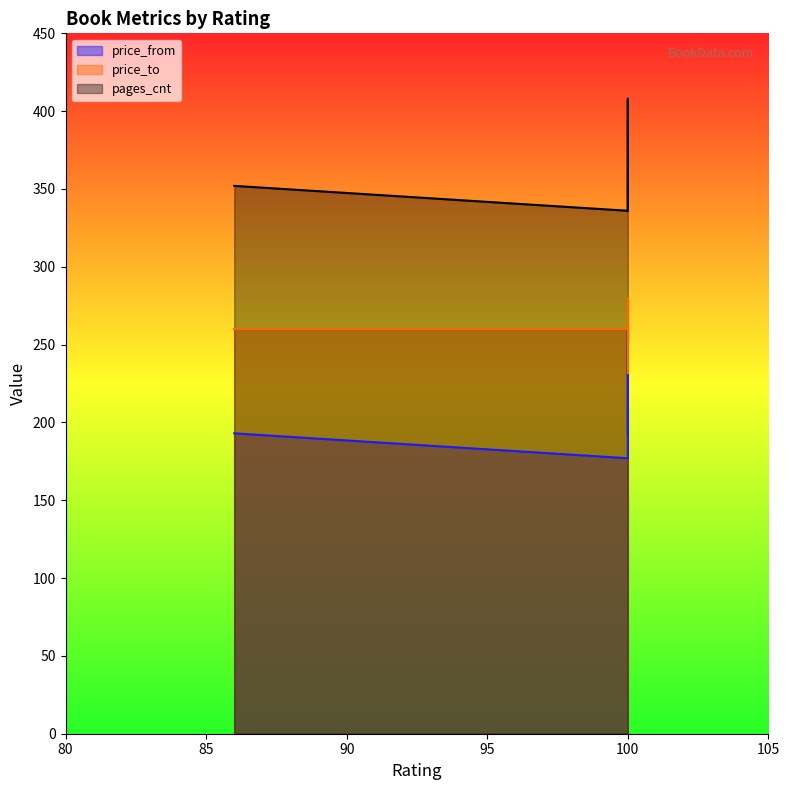

What are all the series names shown in the legend?

price_from, price_to, pages_cnt